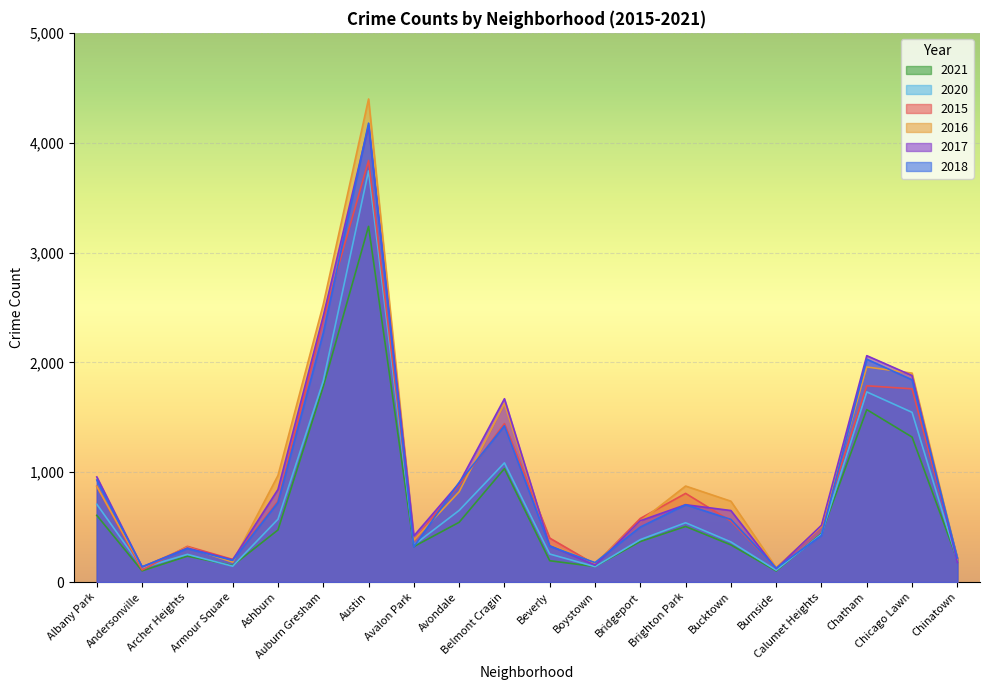

How many data points in 2015 are less than 579?

10